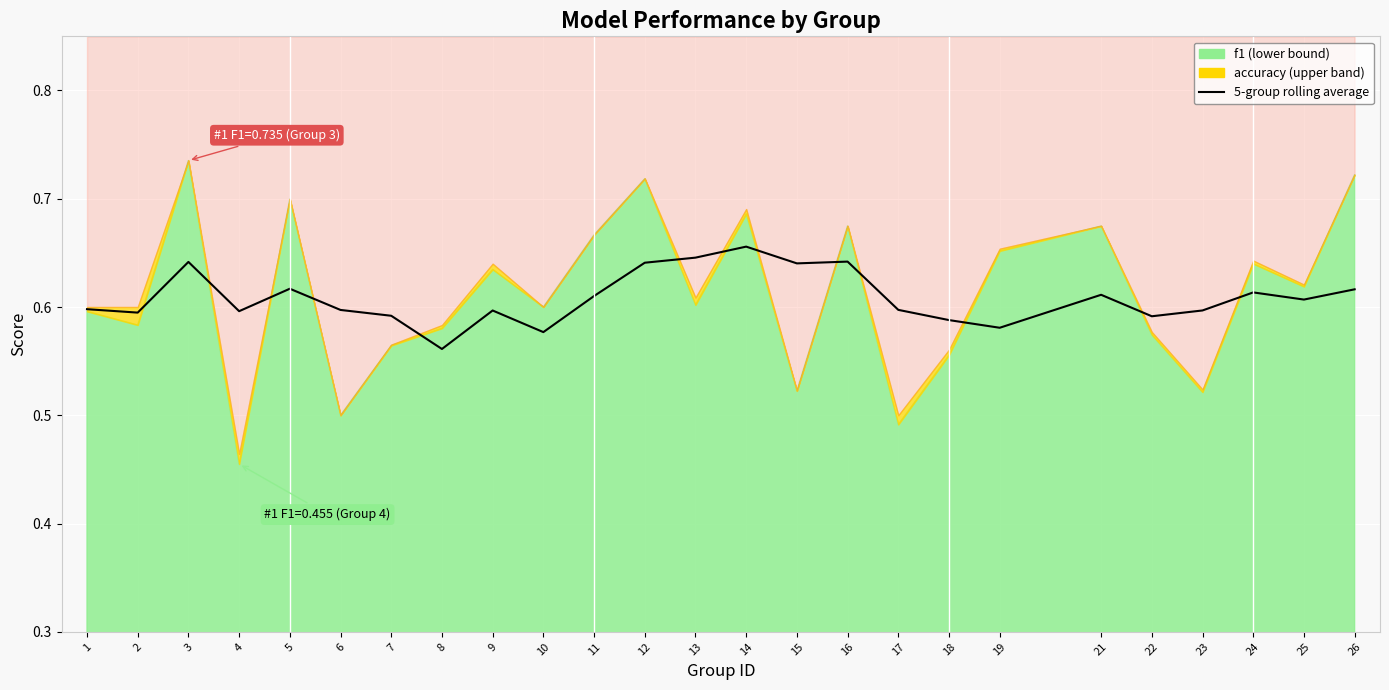

Where is the first local maximum?

3